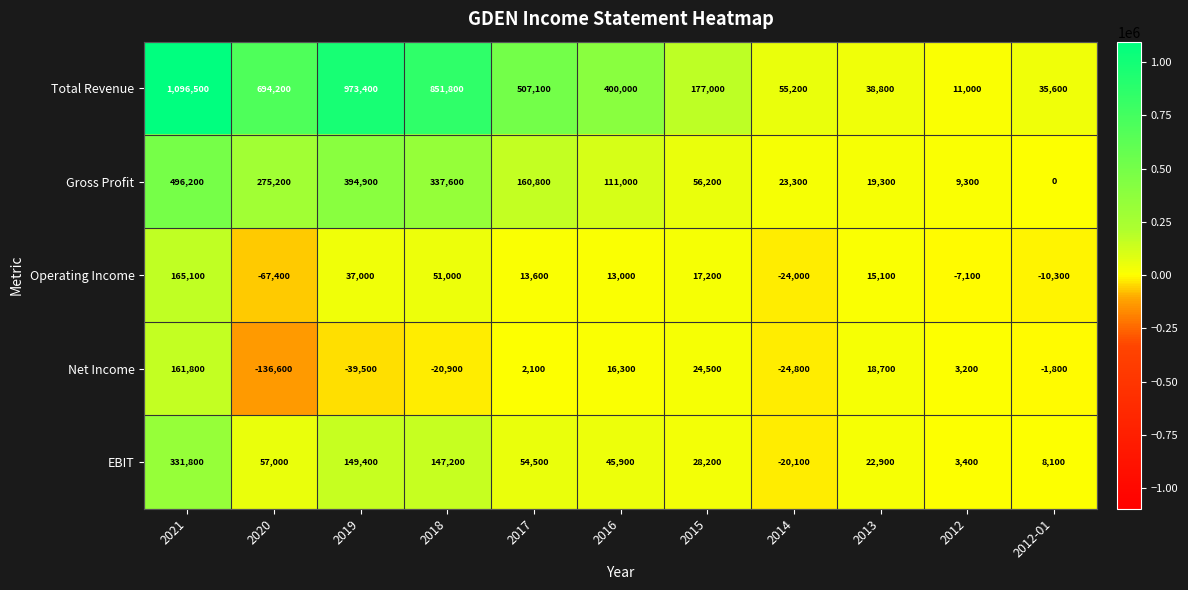

Rank the series by their maximum value, from highest to lowest.

Total Revenue, Gross Profit, EBIT, Operating Income, Net Income